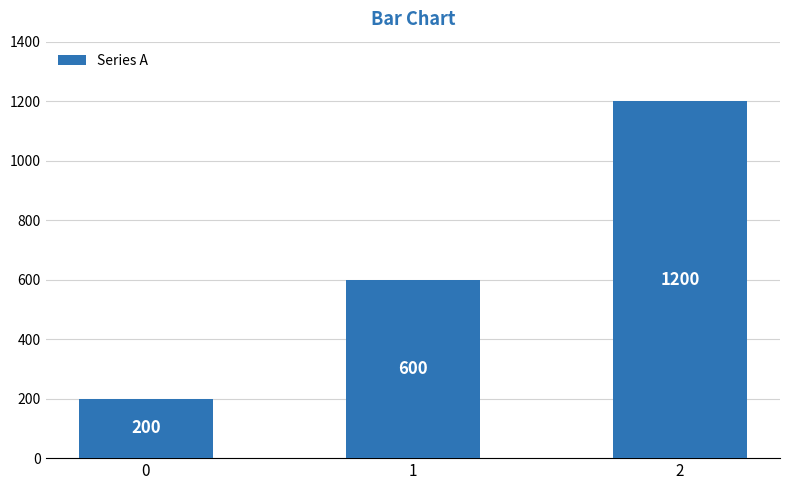

Rank the categories by value from lowest to highest.

0, 1, 2